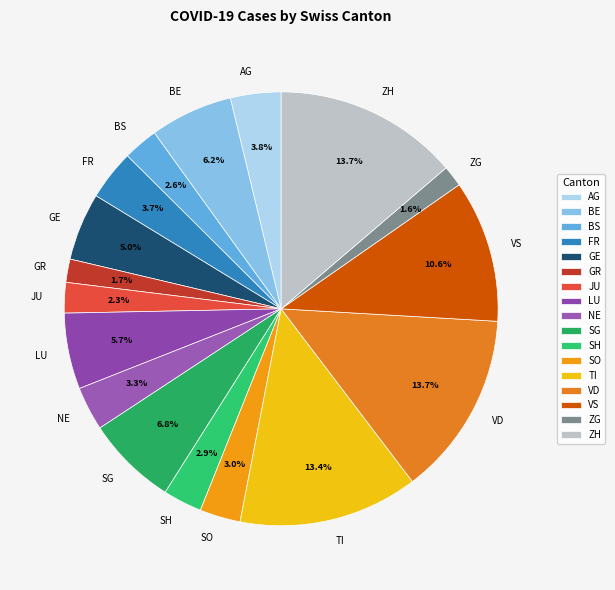

True or false: AG accounts for 17% of the total.

False